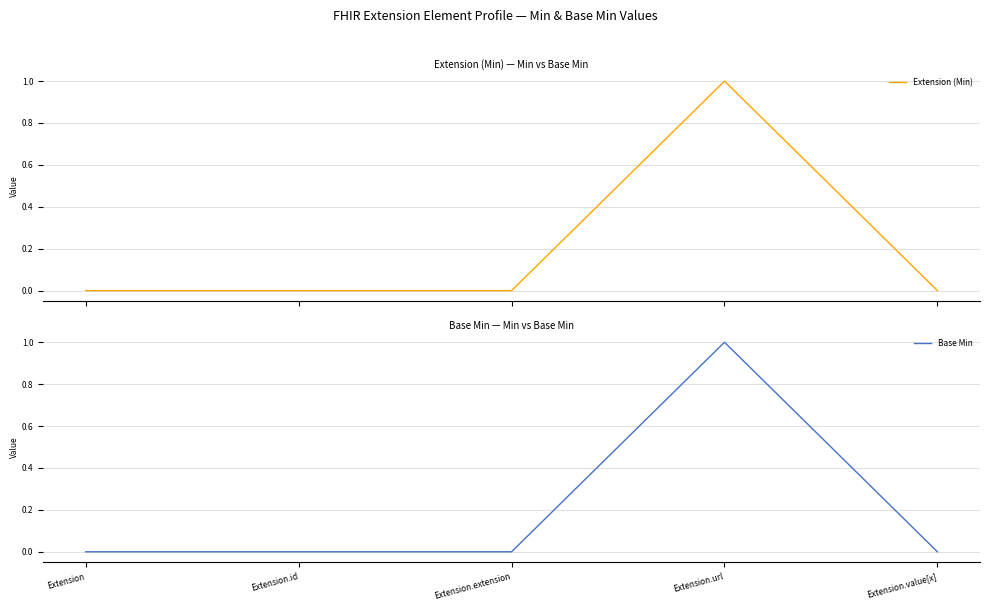

What is the difference between the maximum and second lowest values in the Extension (Min) series?

1